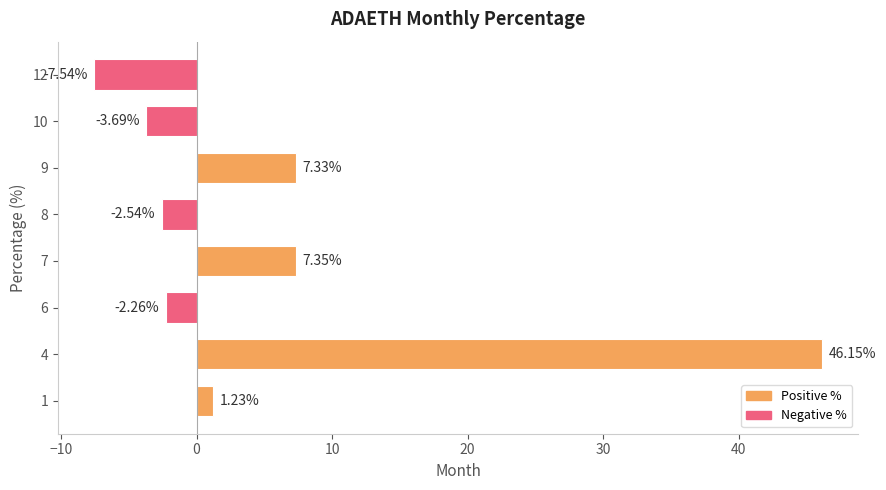

What is the smallest value displayed?

-7.5